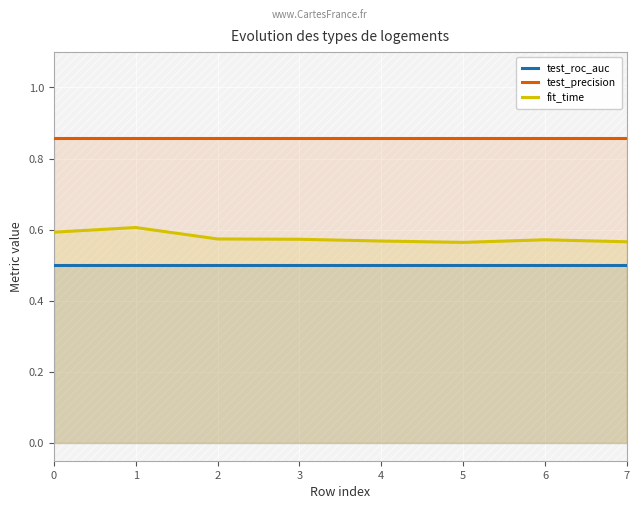

At how many categories does at least one series exceed 0?

8